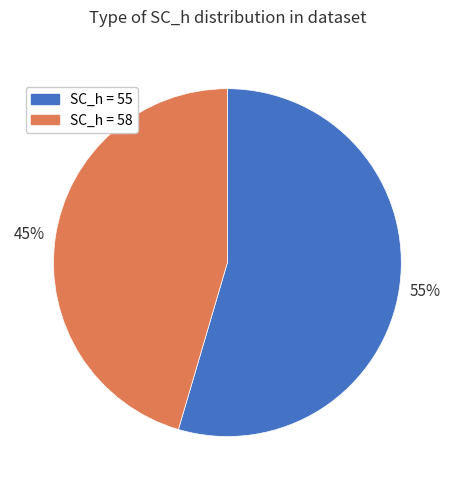

To the nearest percent, what is the average slice percentage?

50%